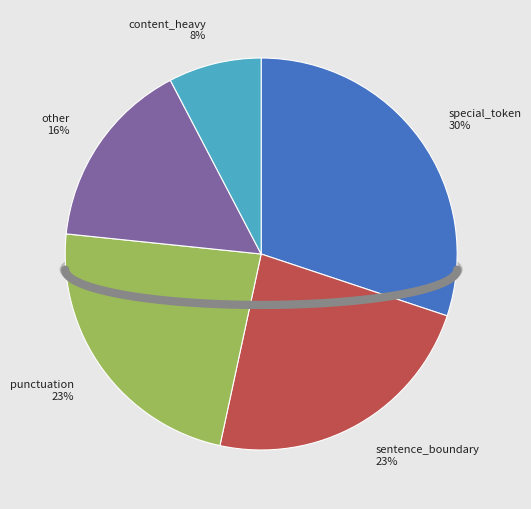

To the nearest percent, what portion does other represent?

16%